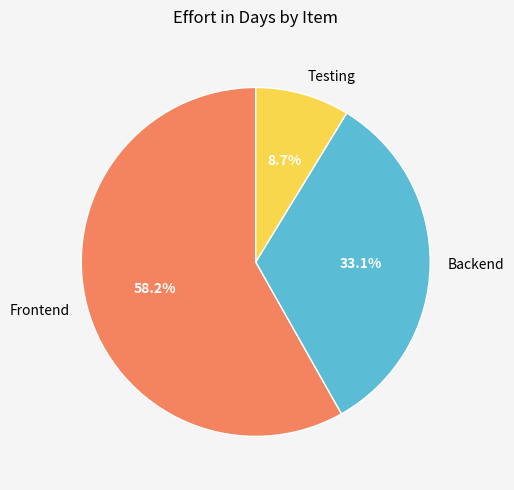

To the nearest percent, what is the average slice percentage?

33%